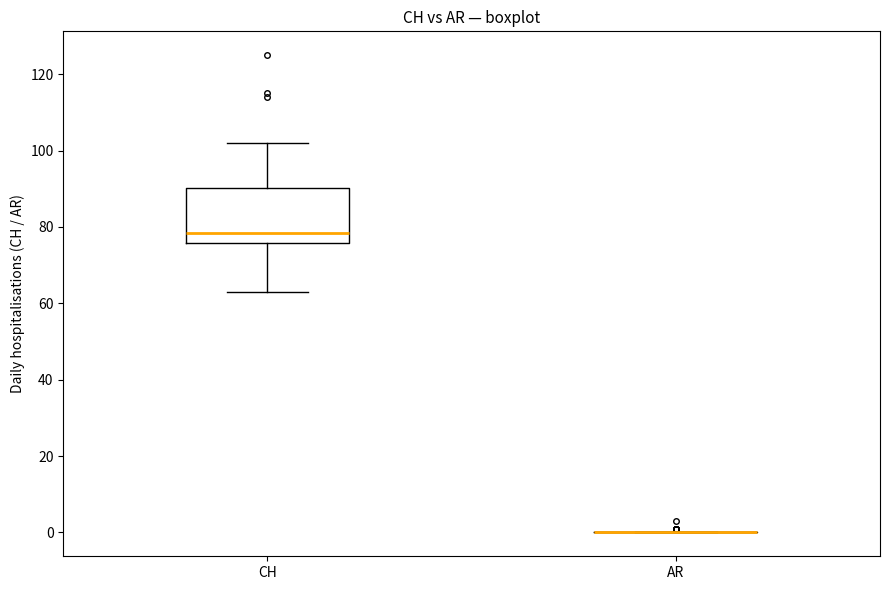

Reading left to right, transcribe this box plot: for each box, give where its median line is, the range the box spans, and where its two whiskers end, as read against the y-axis. The values are not printed on the chart, so give them approximately, as read against the axis.

CH: median 78, box 76 to 90, whiskers 64 to 102
AR: box collapsed to a line at 0, whiskers 0 to 0